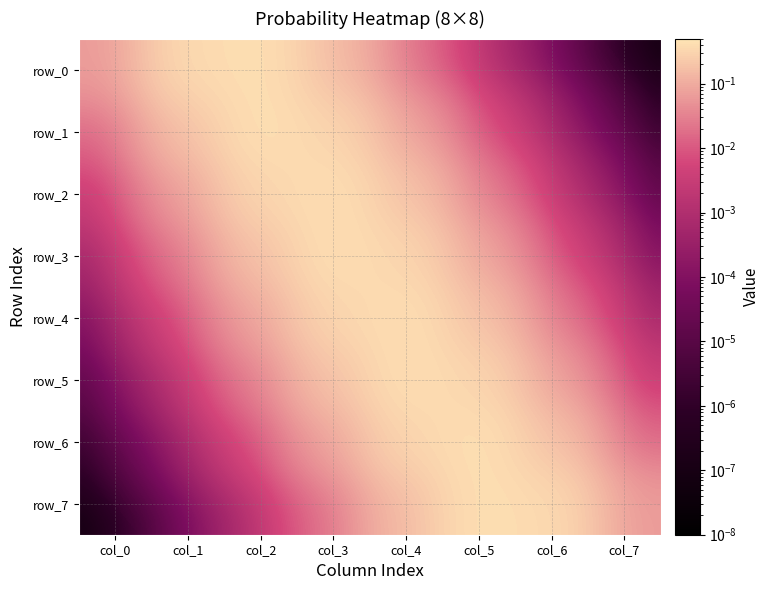

Which series has the widest spread of values?

row_1